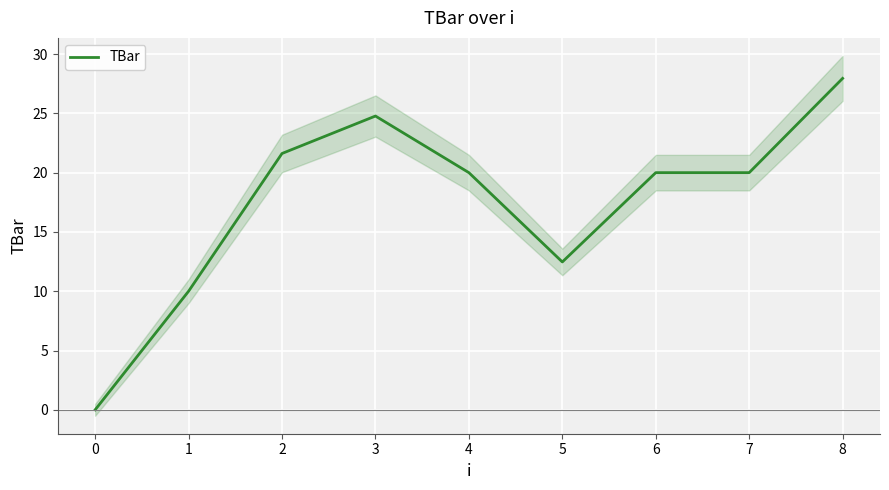

The TBar series shows 3.8 at 1. True or false?

False